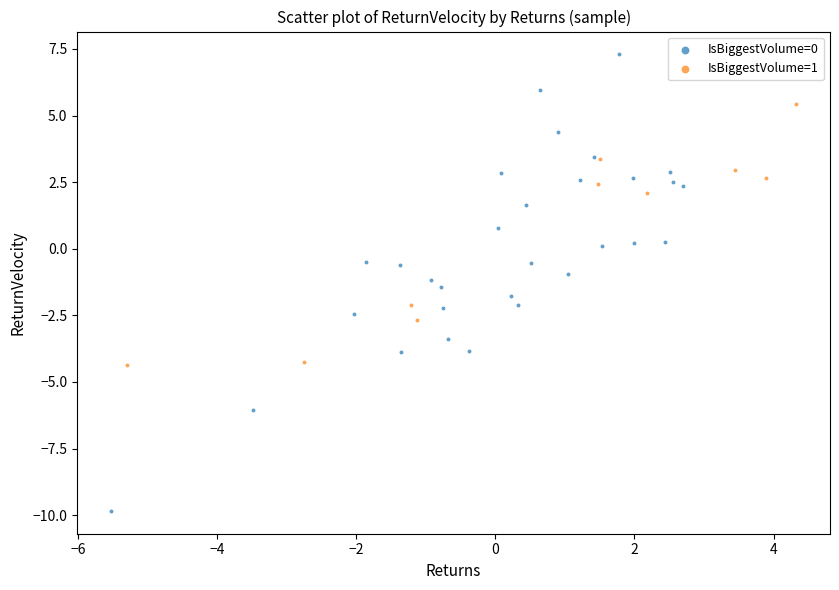

Which series contains the lowest Y value?

IsBiggestVolume=0